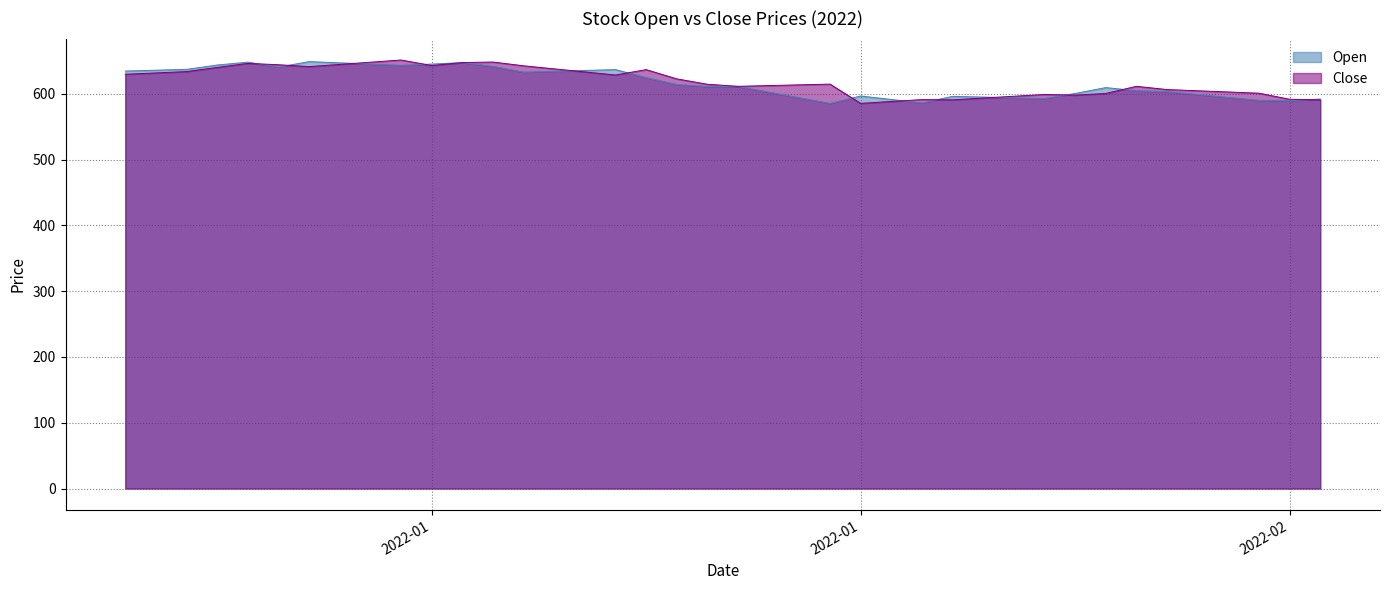

True or false: Close has a value of 612.5 at 2022-01-22.

True